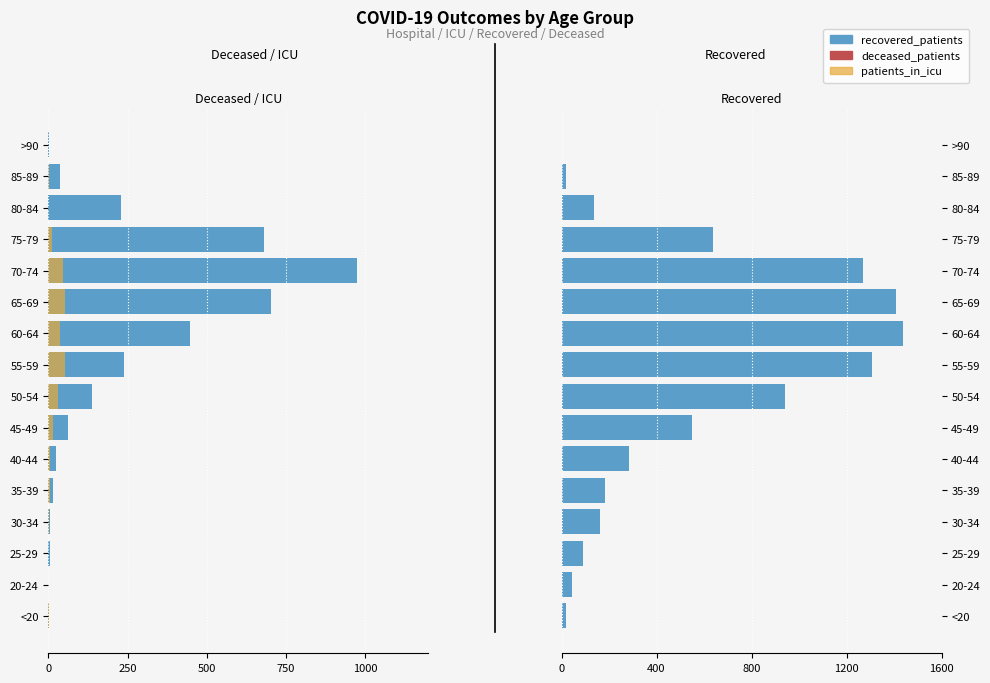

True or false: recovered_patients has a value of 230 at 45-49.

False